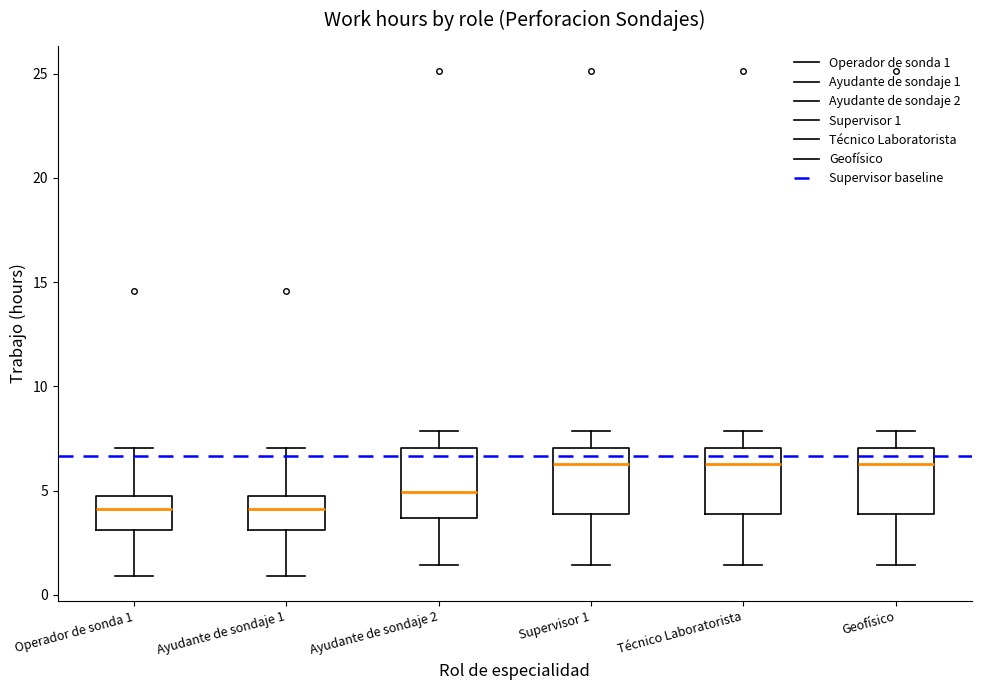

Where is the lower edge of the box for Técnico Laboratorista on the y-axis? The values are not printed on the chart, so give them approximately, as read against the axis.

4.0